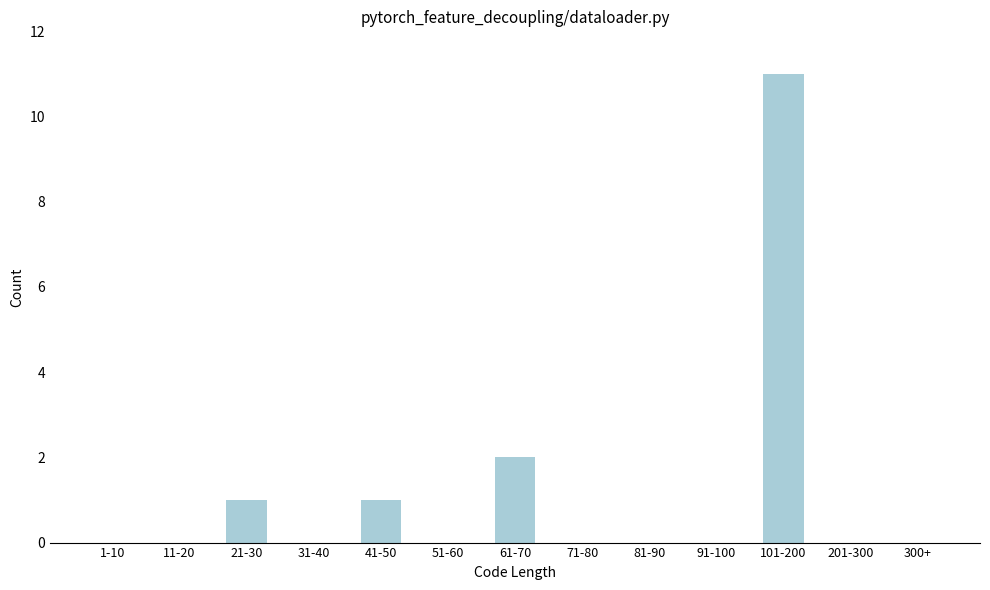

Reading left to right, extract all data points from this chart.

1-10=0	11-20=0	21-30=1	31-40=0	41-50=1	51-60=0	61-70=2	71-80=0	81-90=0	91-100=0	101-200=11	201-300=0	300+=0